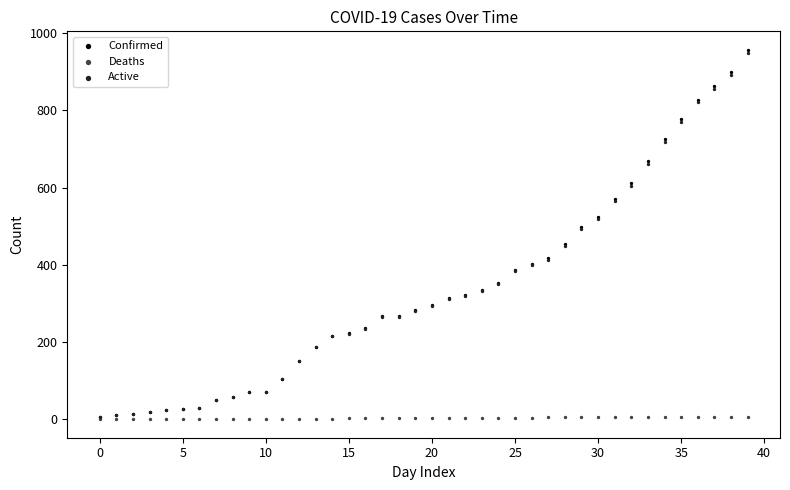

What are all the series names shown in the legend?

Confirmed, Deaths, Active